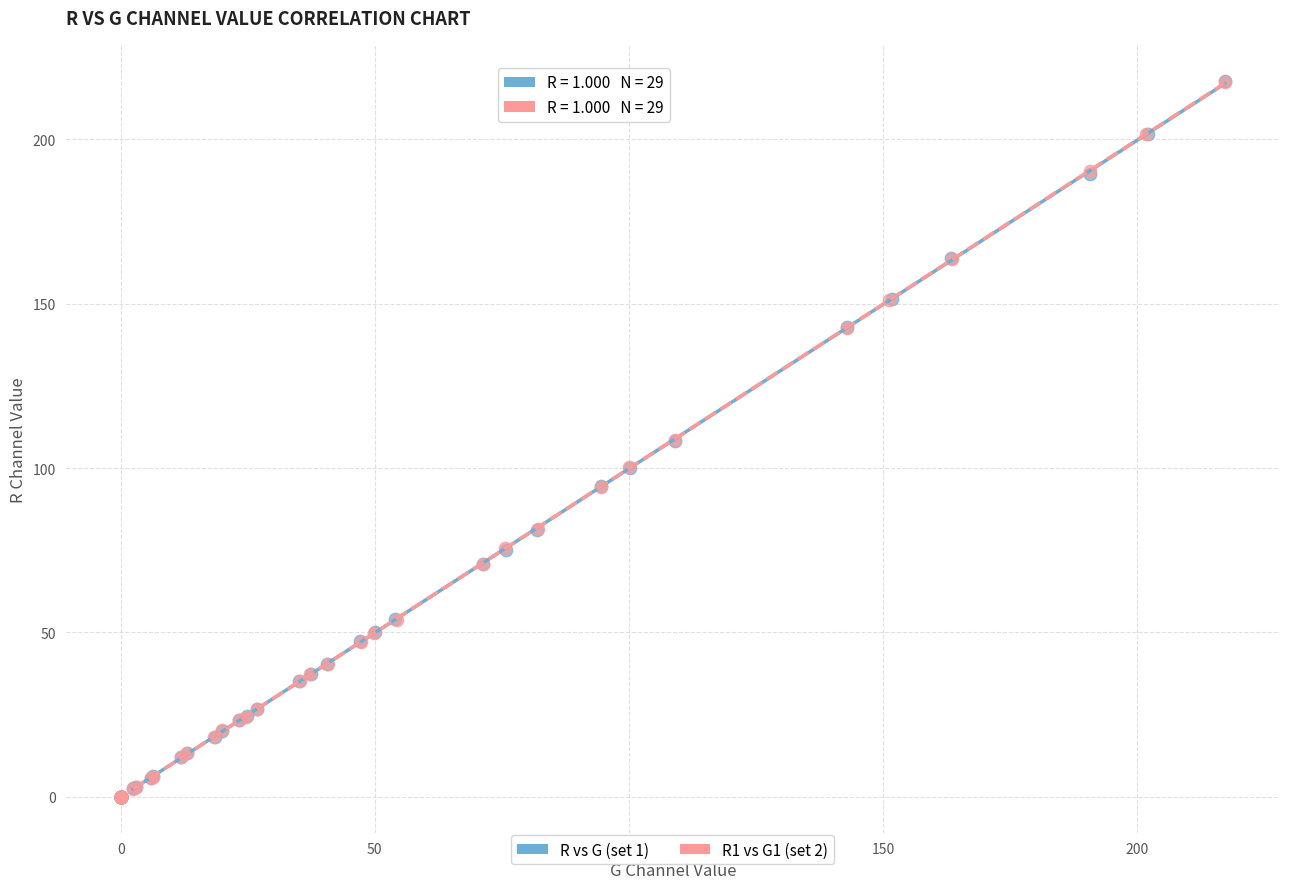

Which series has the largest Y range (max minus min)?

R vs G (set 1)